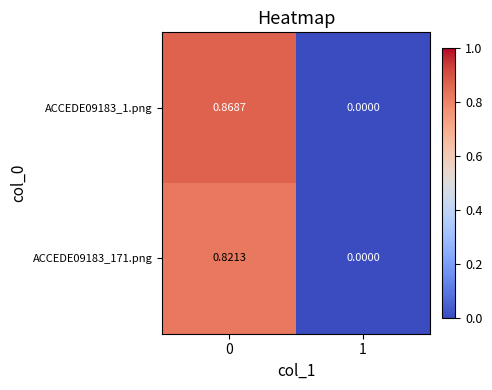

List the series in order of their overall mean, highest first.

ACCEDE09183_1.png, ACCEDE09183_171.png